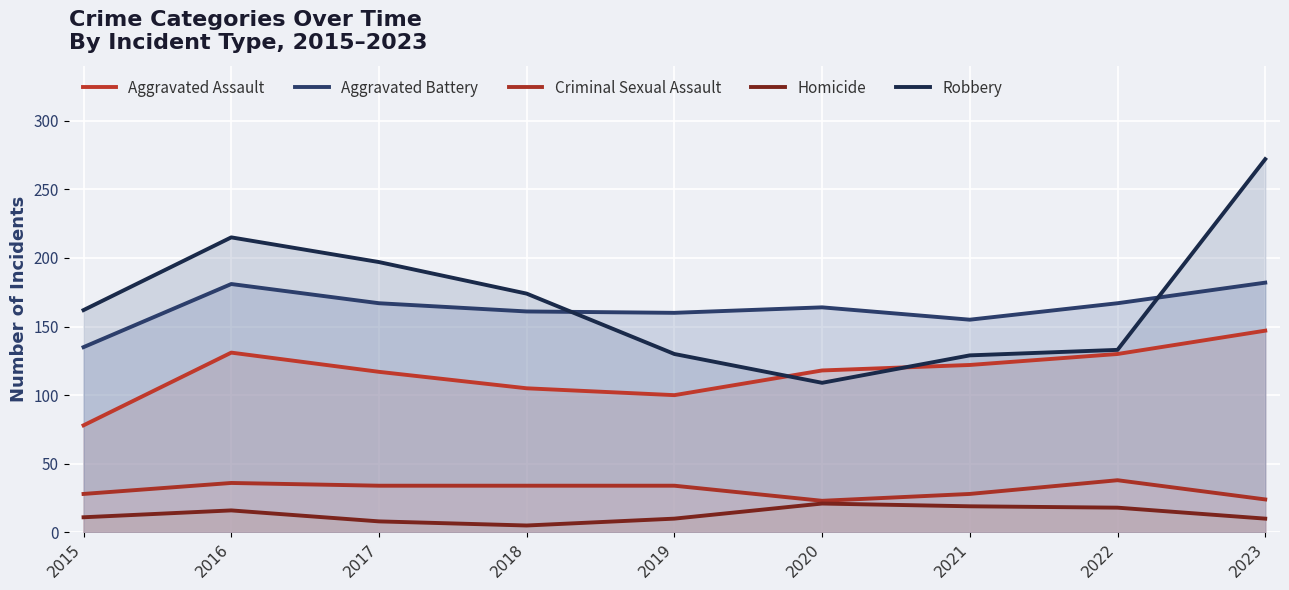

What is the total value across all series at 2021?

453